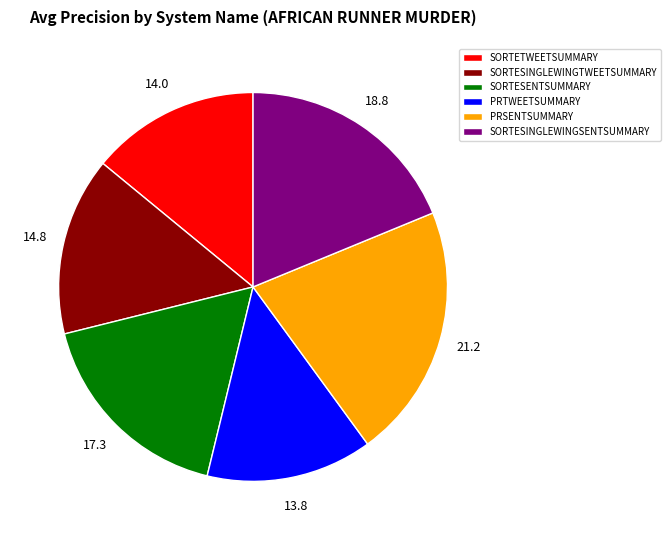

Is the sum of SORTETWEETSUMMARY and PRTWEETSUMMARY greater than half?

No